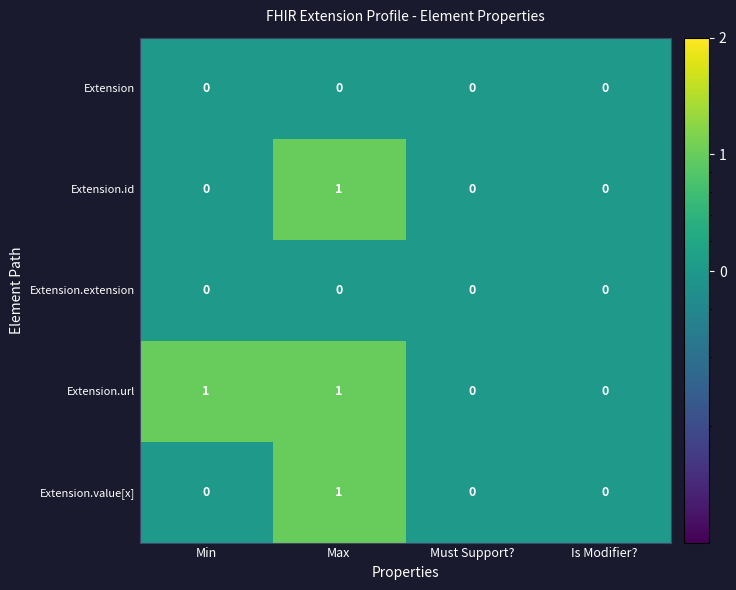

Which series has the largest total across all categories?

Extension.url